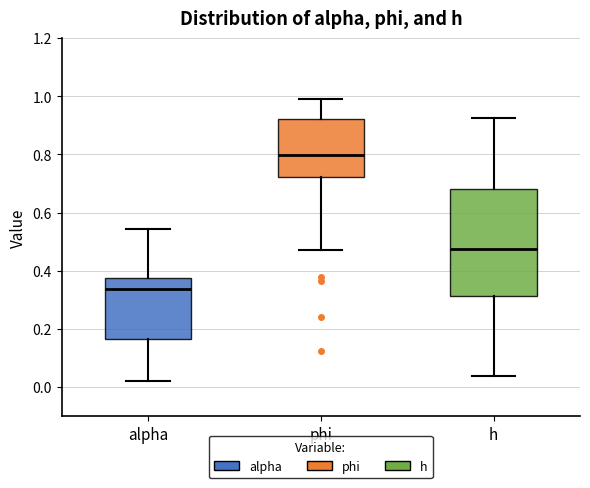

Reading left to right, read every box against the y-axis: the position of its median line, the range the box covers, and the ends of its whiskers. The values are not printed on the chart, so give them approximately, as read against the axis.

alpha: median 0.34, box 0.16 to 0.38, whiskers 0.02 to 0.54
phi: median 0.80, box 0.72 to 0.92, whiskers 0.48 to 1.00
h: median 0.48, box 0.32 to 0.68, whiskers 0.04 to 0.92